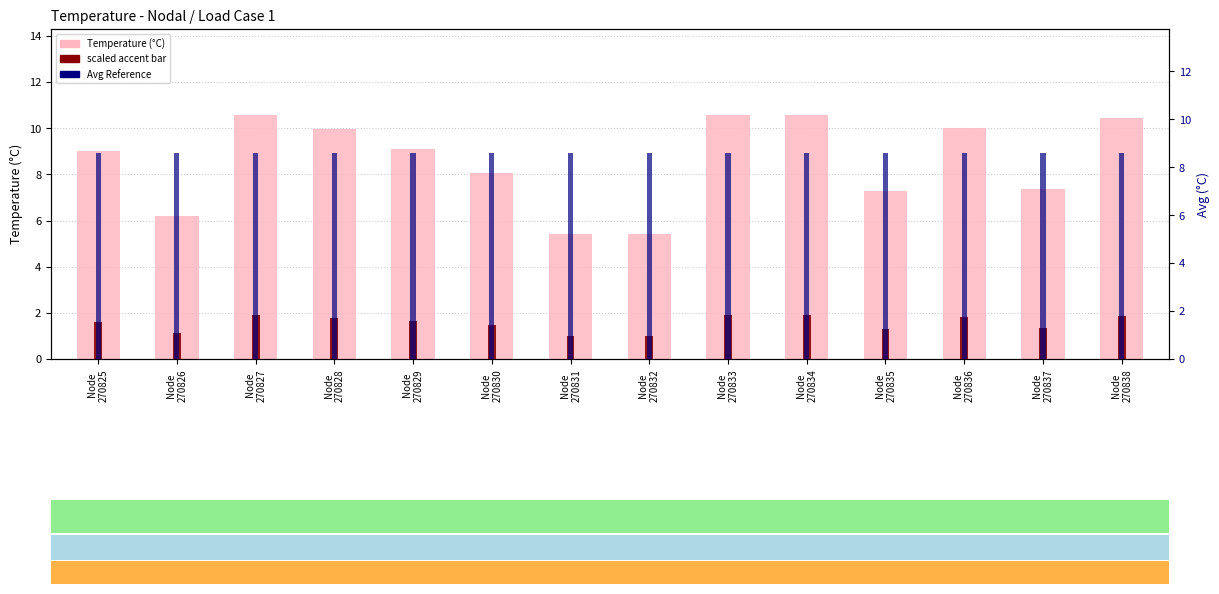

What is the sum of all Avg Reference values?

120.1